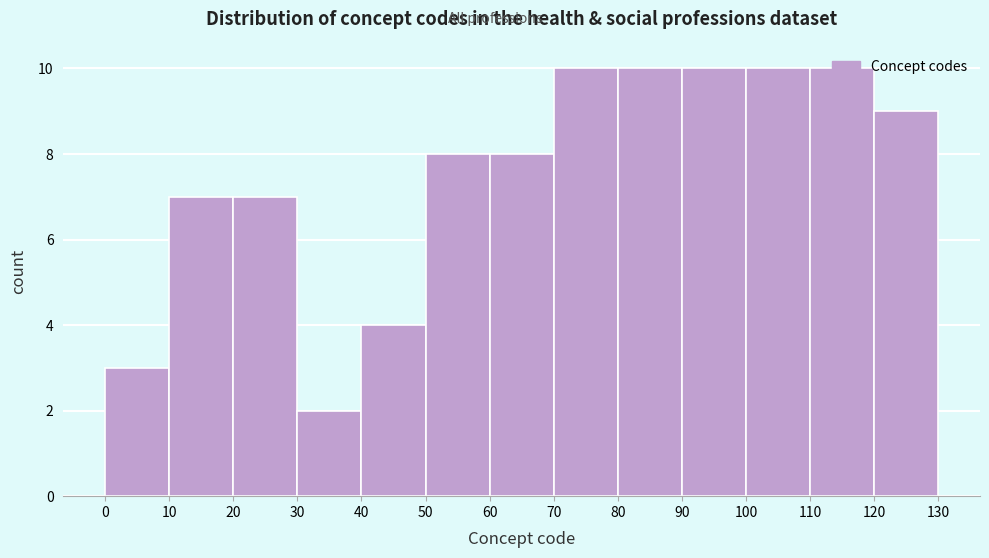

Reading left to right, list every bar in this chart as the range it spans on the x-axis followed by its height. The values are not printed on the chart, so give them approximately, as read against the axis.

0 to 10: 3
10 to 20: 7
20 to 30: 7
30 to 40: 2
40 to 50: 4
50 to 60: 8
60 to 70: 8
70 to 80: 10
80 to 90: 10
90 to 100: 10
100 to 110: 10
110 to 120: 10
120 to 130: 9